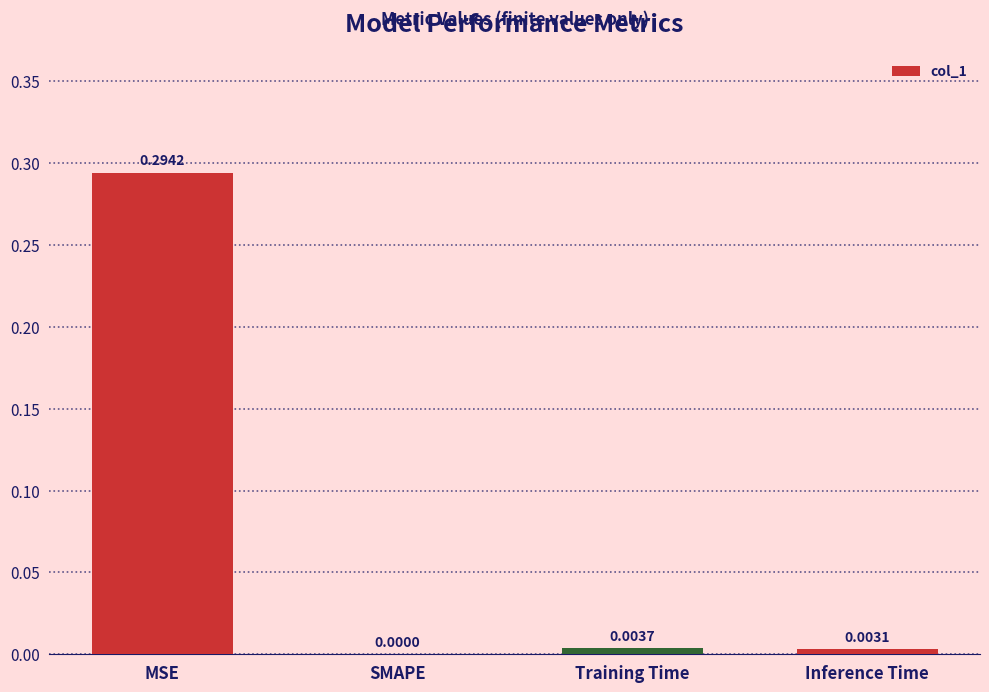

At which label is the value closest to 0?

SMAPE